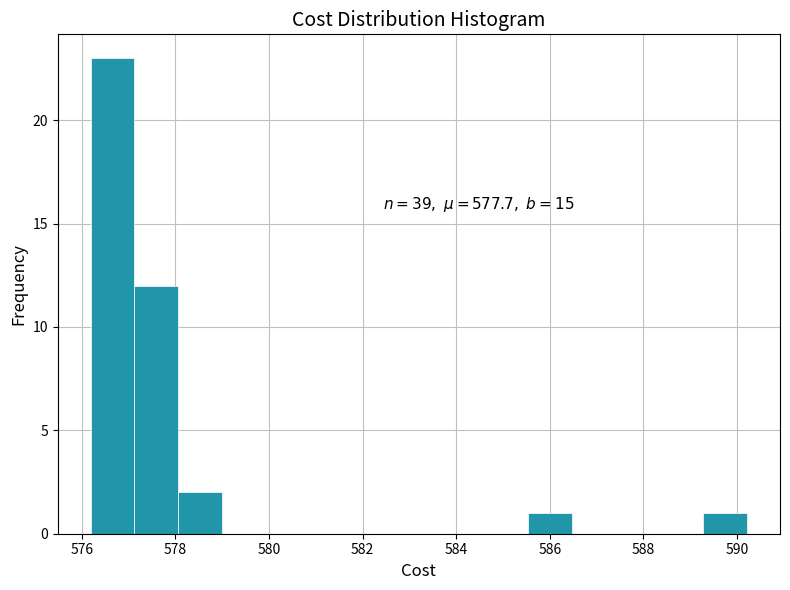

Over which range of the x-axis is the bar tallest?

576.2 to 577.2